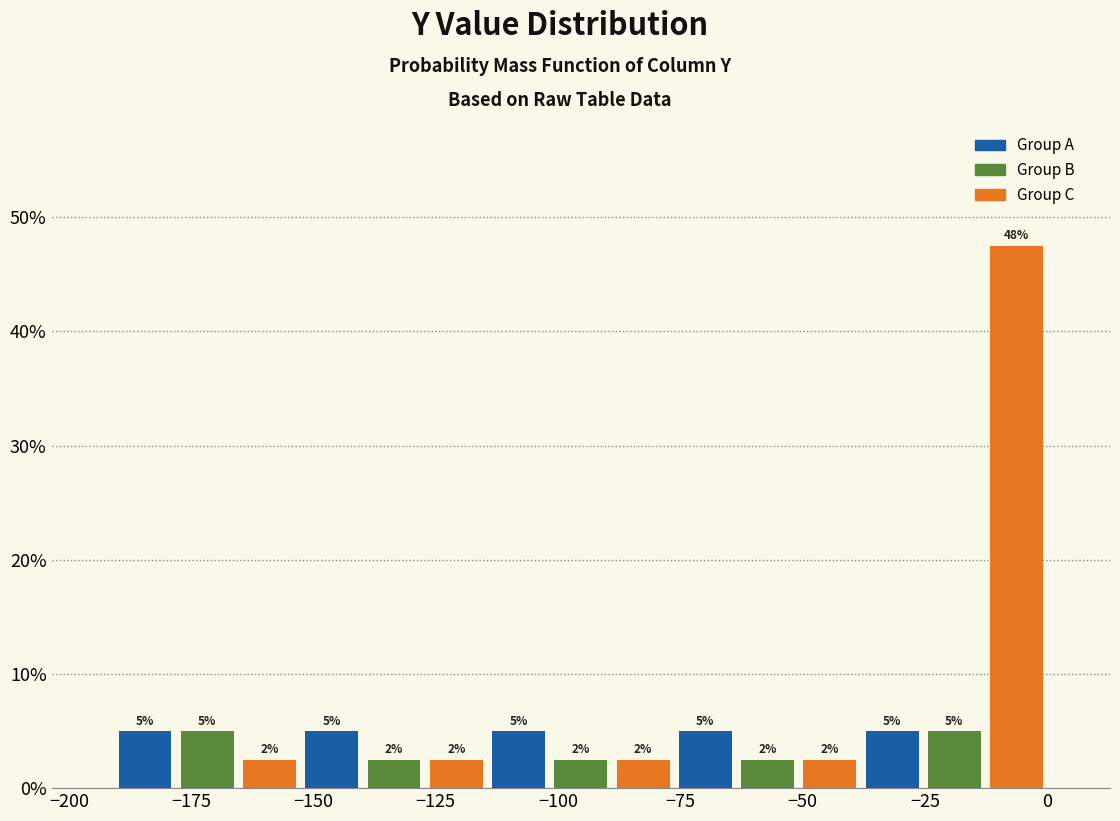

Around what value on the x-axis is the tallest bar? Give the approximate position of its centre, as read against the axis.

-5